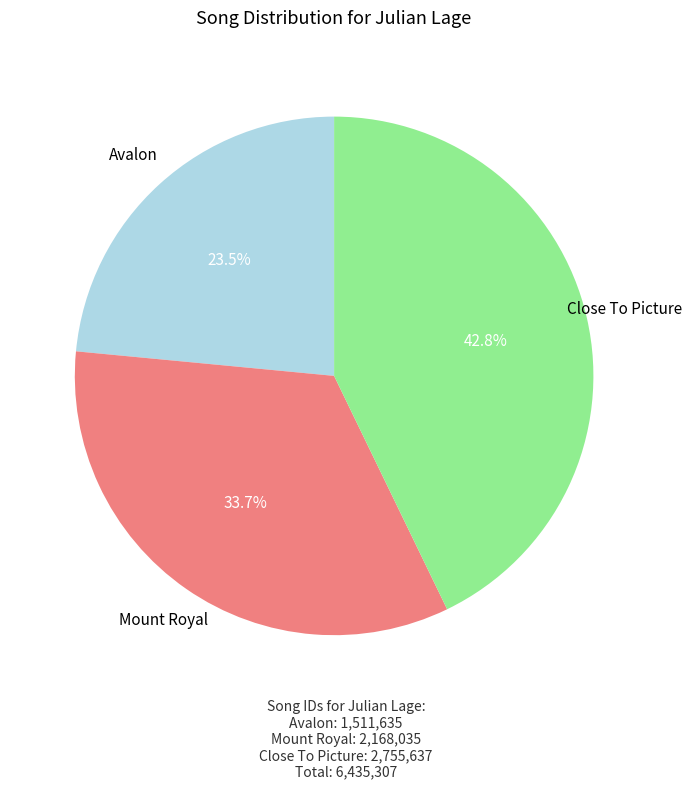

Does Close To Picture represent more than half of the total?

No